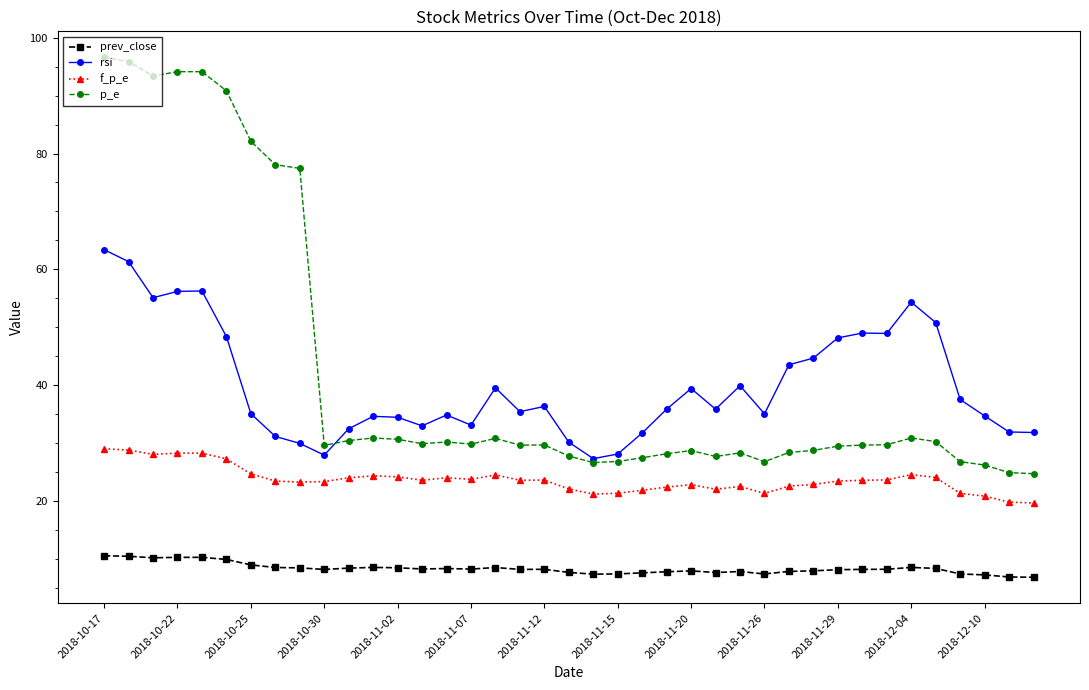

Count the number of categories in the chart.

39